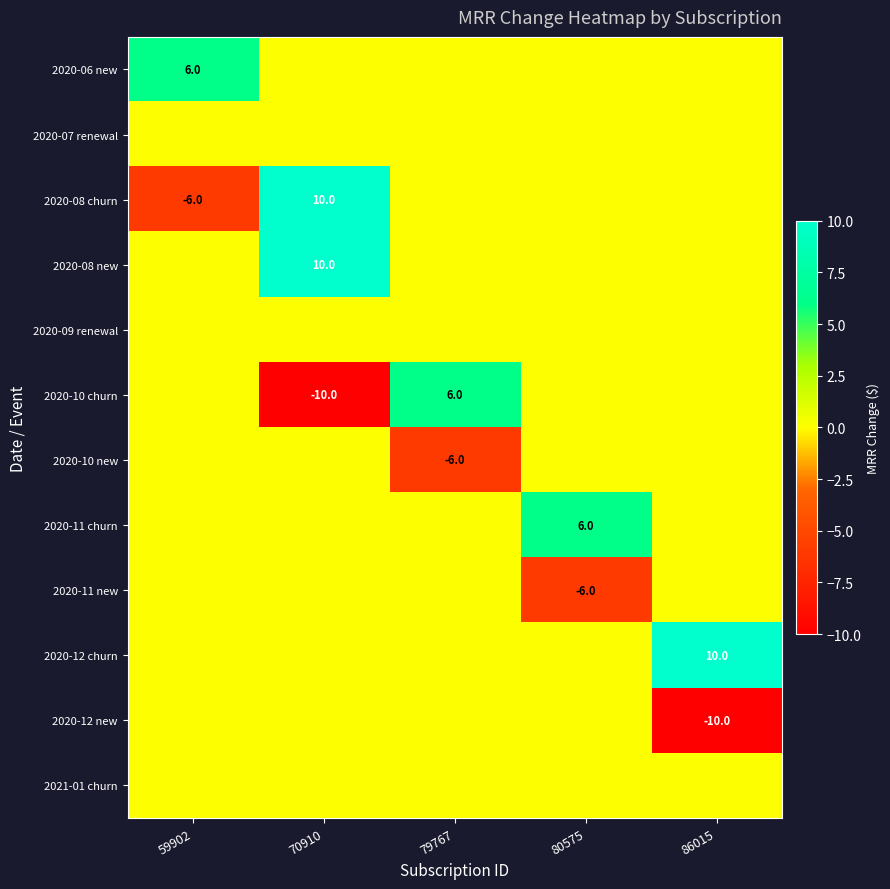

True or false: 2020-10 new has a value of -10 at 79767.

False